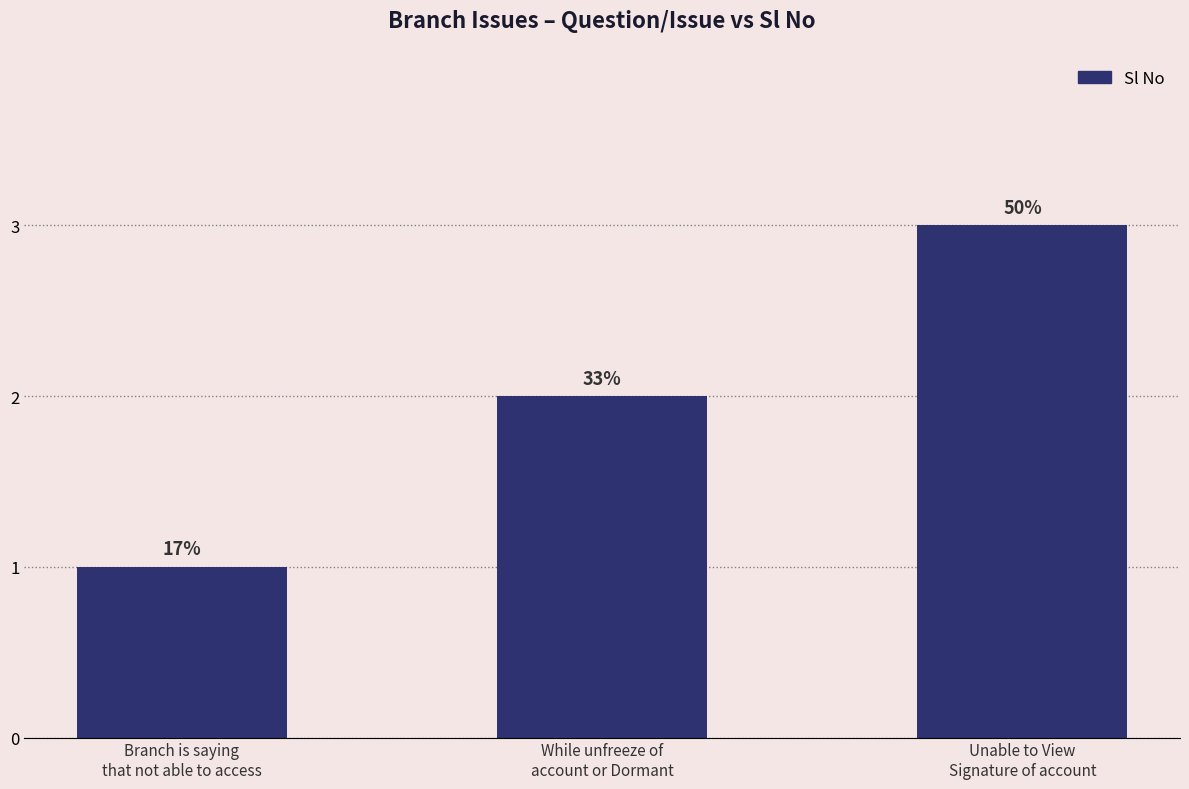

What is the label of the 3rd bar from the left?

Unable to View
Signature of account